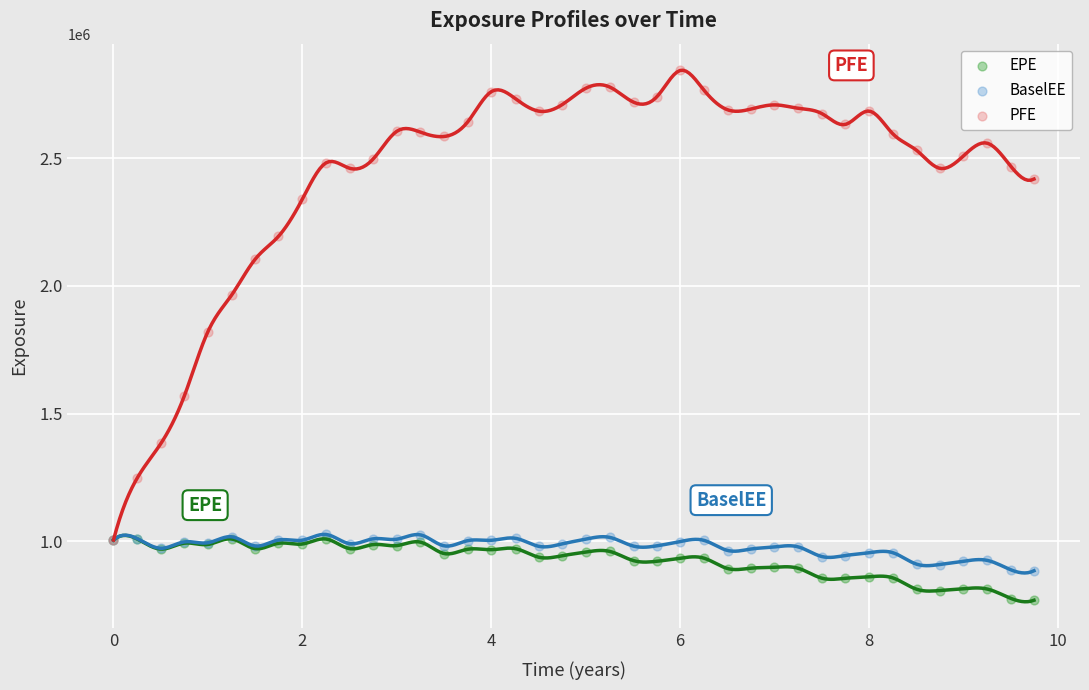

Which series reaches the maximum Y coordinate?

PFE